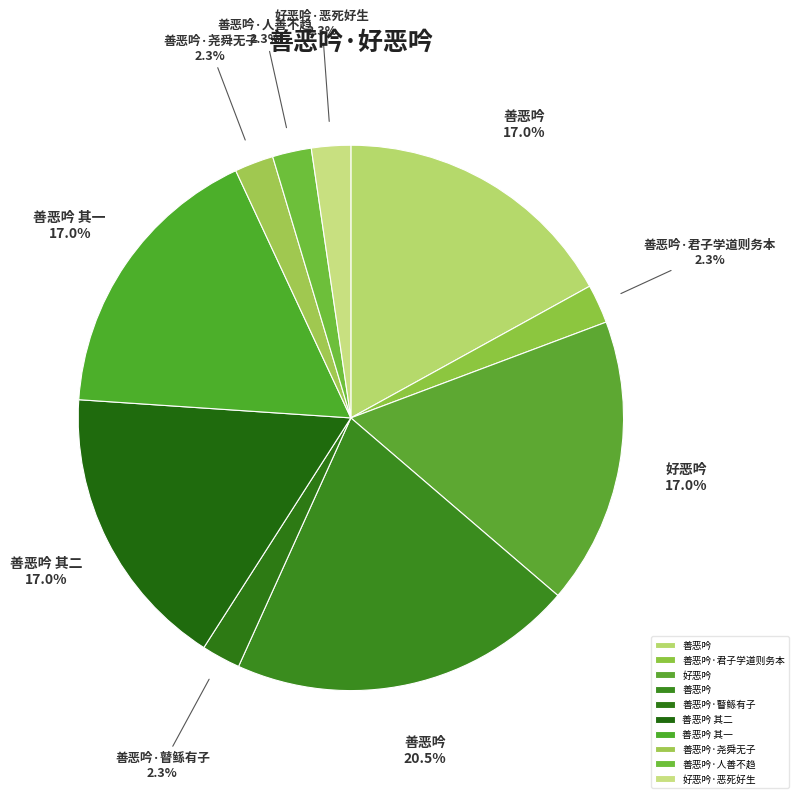

How many segments does this pie chart have?

10